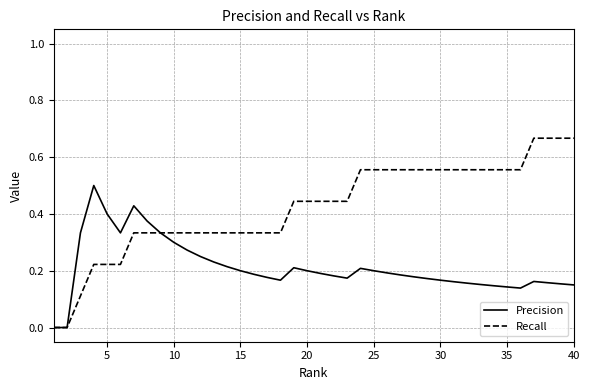

List the series in order of their overall mean, lowest first.

Precision, Recall